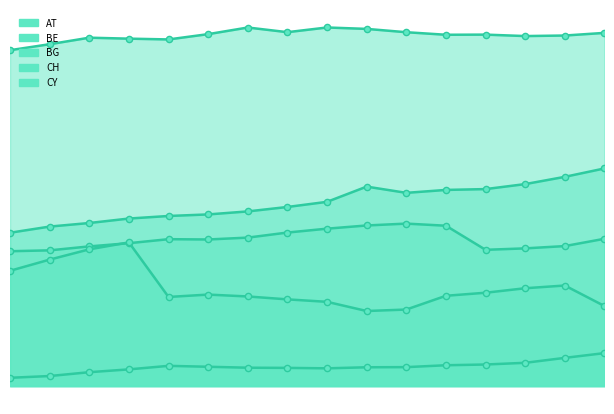

What are all the series names shown in the legend?

AT, BE, BG, CH, CY